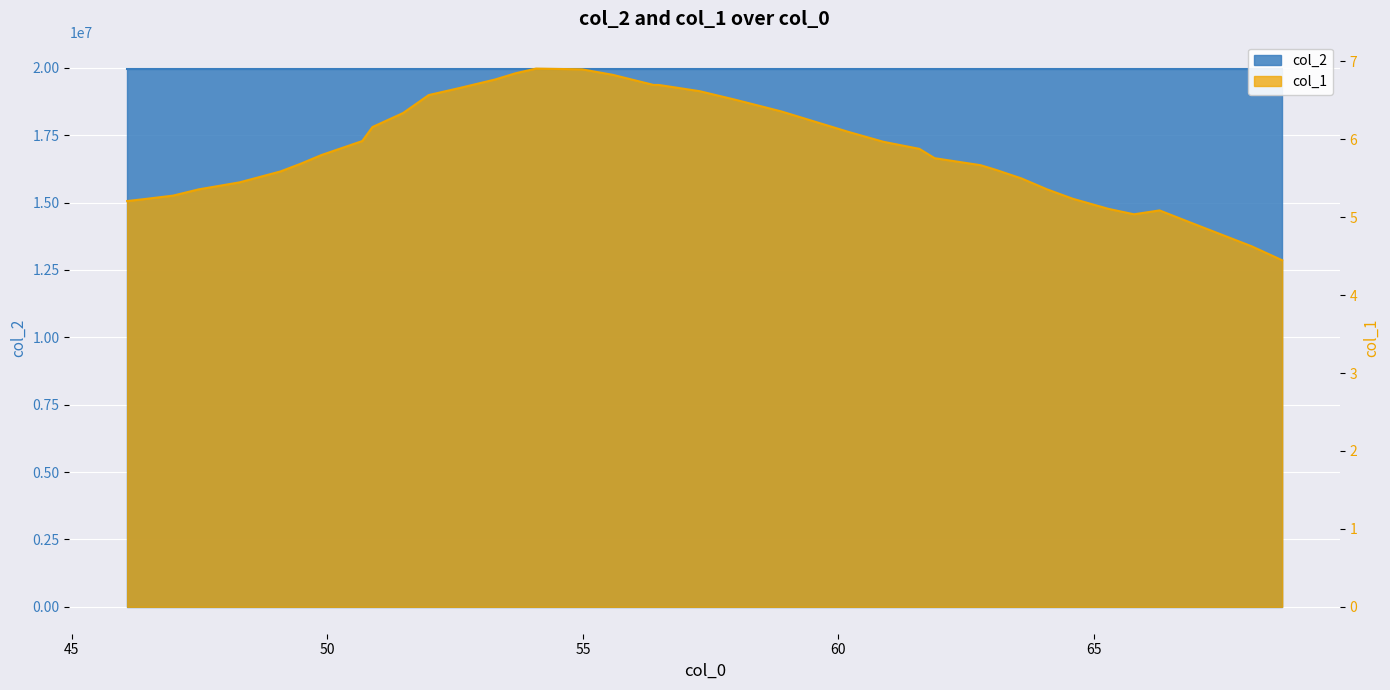

The chart shows a value of 8.7 at 49.882. True or false?

False